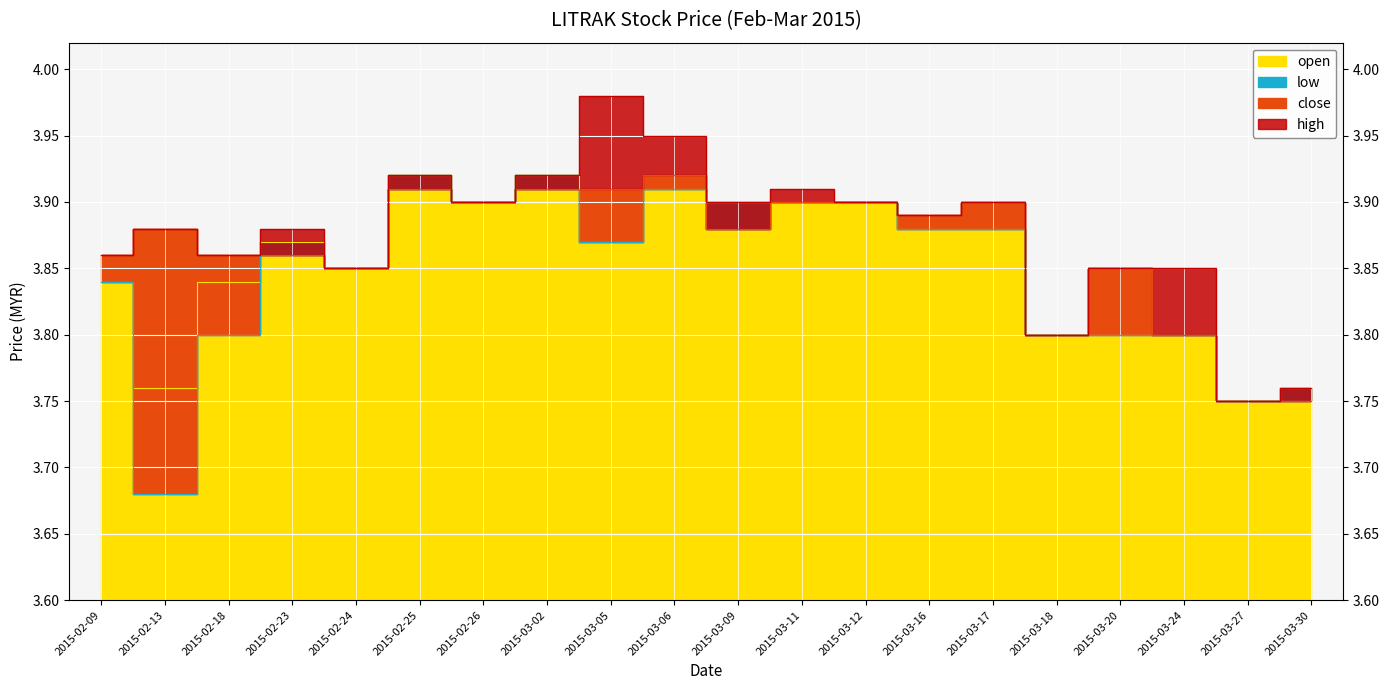

What is the lowest value of the low series?

3.7